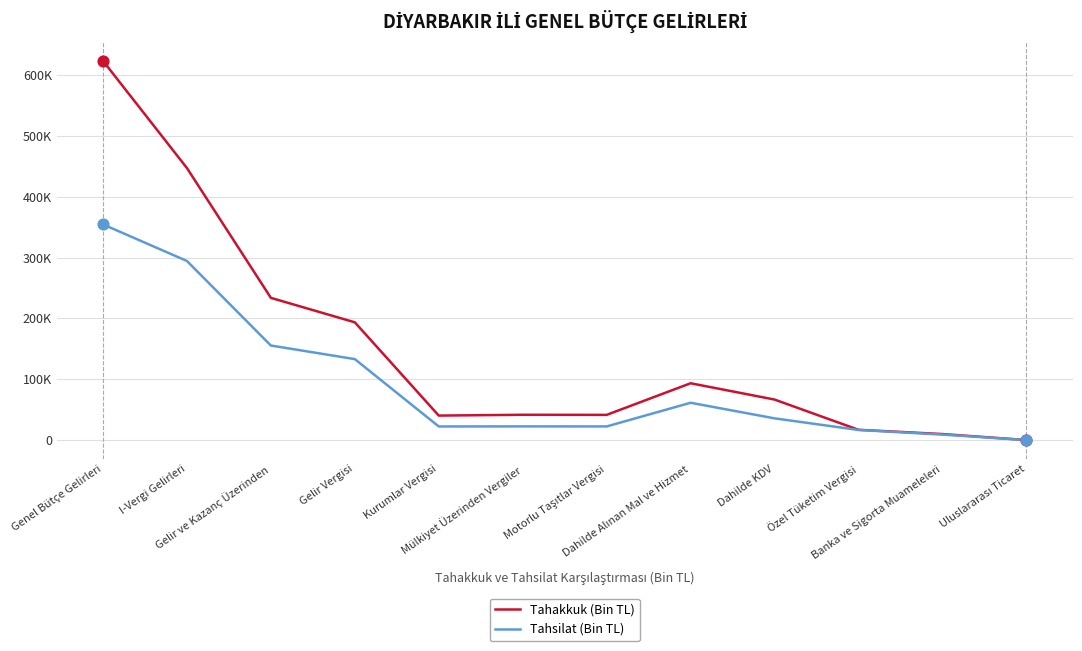

Is the value of Tahakkuk (Bin TL) at Dahilde KDV greater than the value of Tahsilat (Bin TL) at Banka ve Sigorta Muameleleri?

Yes